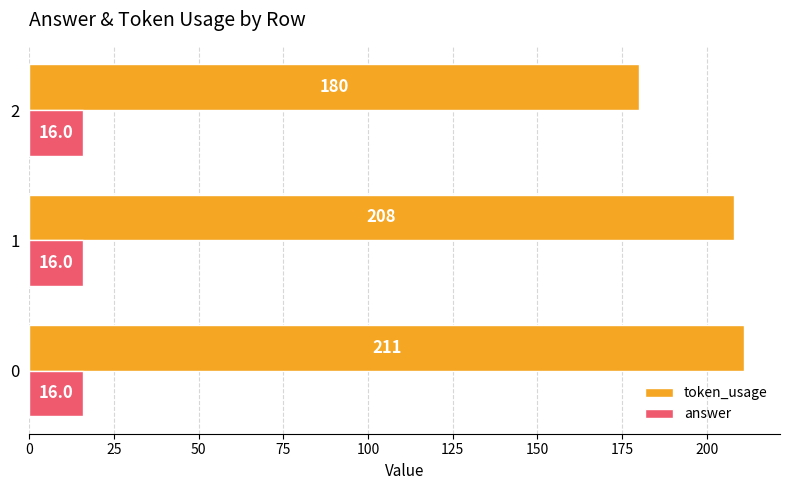

How many distinct data groups are displayed?

2